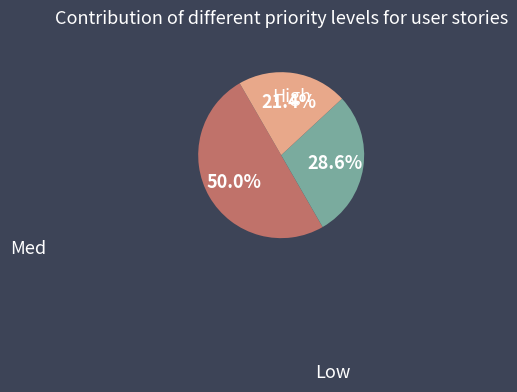

To the nearest percent, what percentage of the pie is Low?

21%